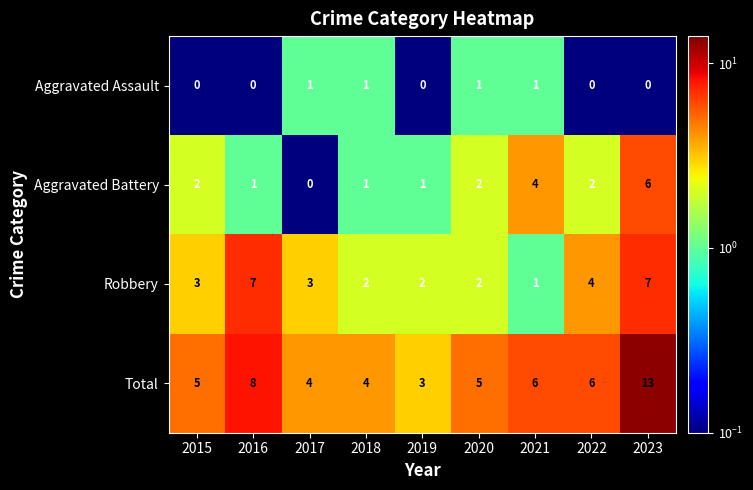

At which category is the sum across all series the highest?

2023